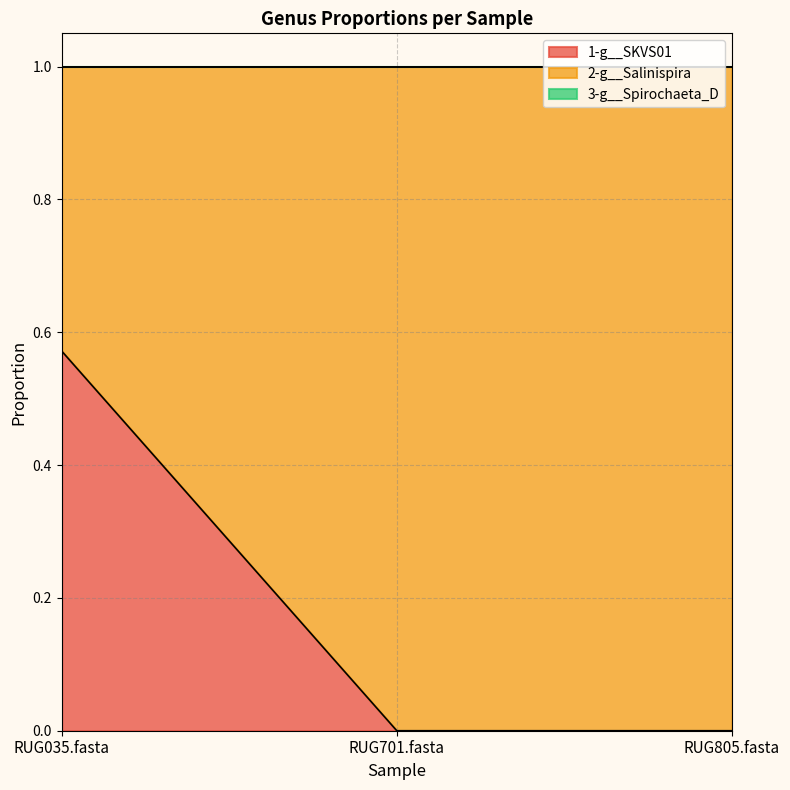

Where is 1-g__SKVS01 nearest to the value 0?

RUG701.fasta